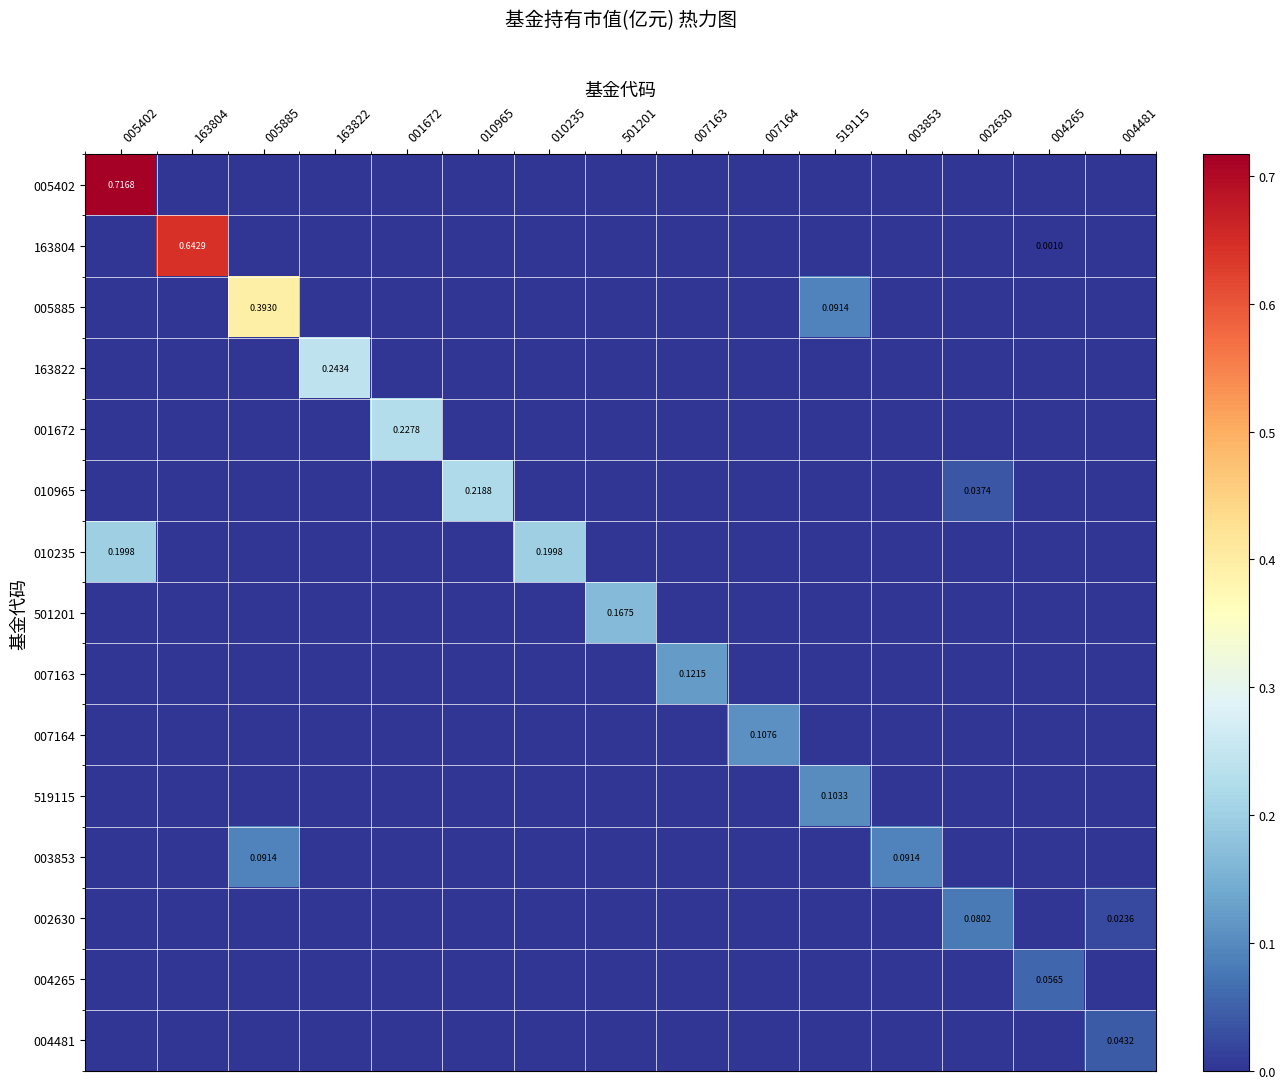

At 010235, list the series in order from smallest to largest.

005402, 163804, 005885, 163822, 001672, 010965, 501201, 007163, 007164, 519115, 003853, 002630, 004265, 004481, 010235